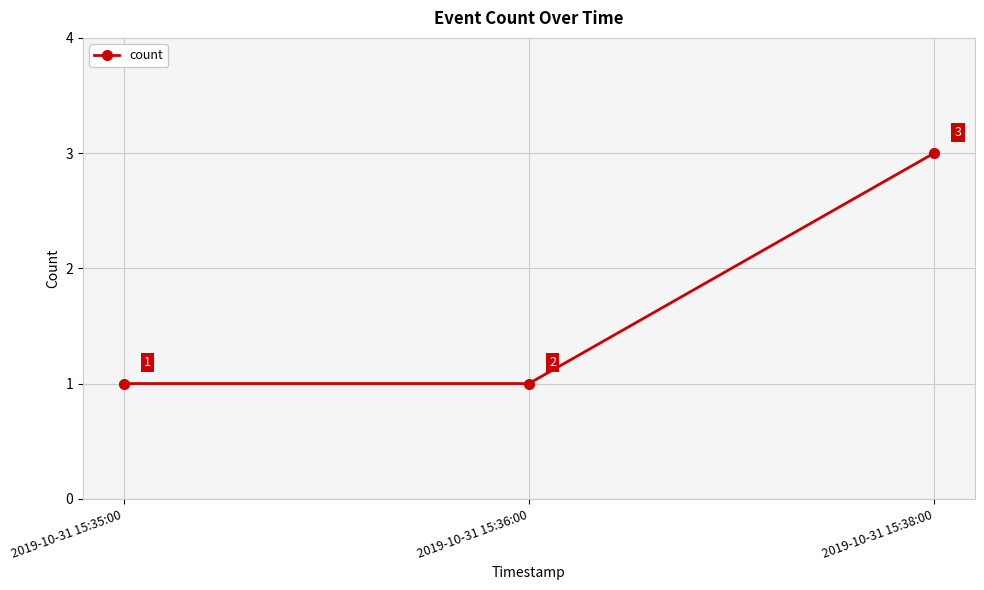

True or false: the data shows 3 at 2019-10-31 15:38:00.

True